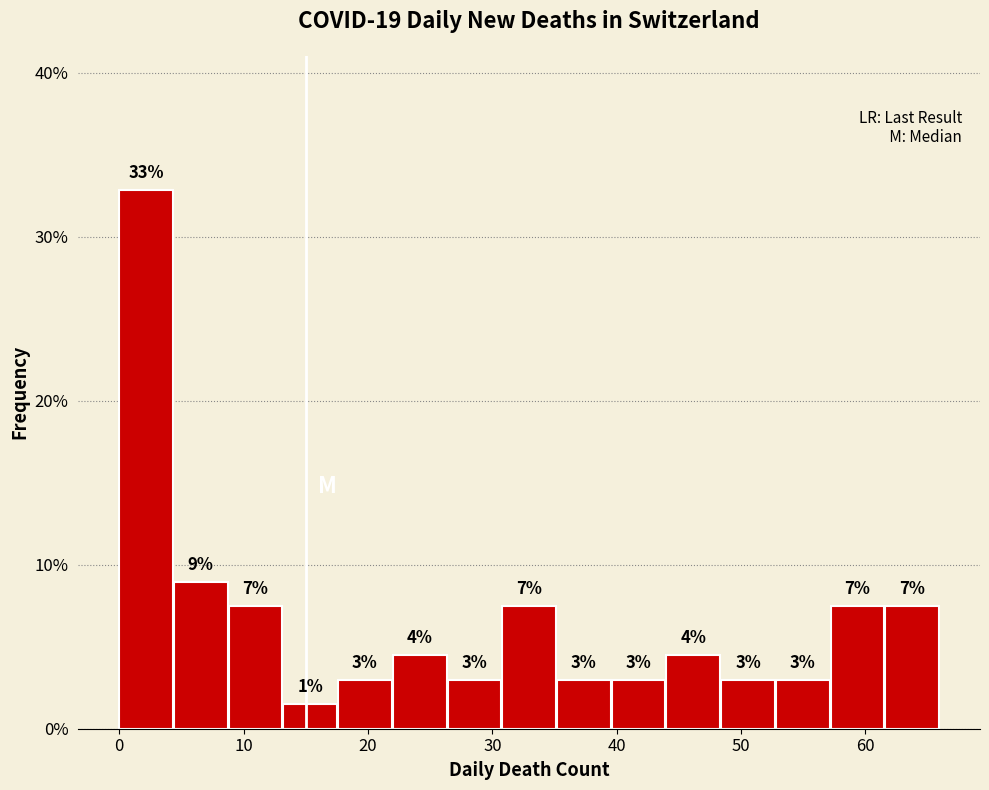

Over which range of the x-axis is the bar tallest?

0.0 to 4.4